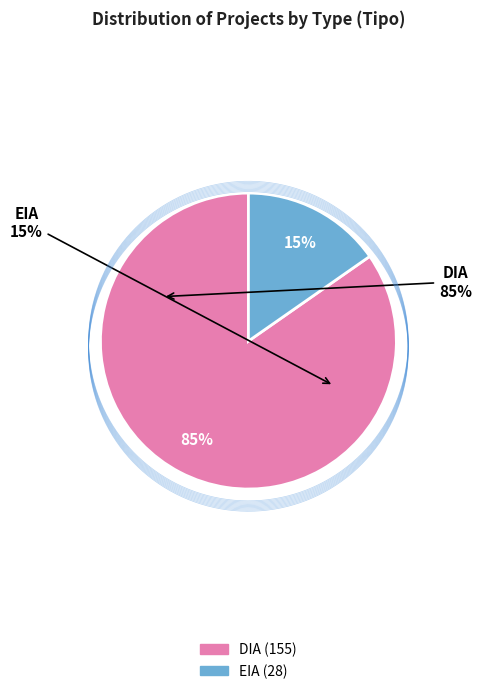

What percentage is the EIA slice, to the nearest percent?

15%